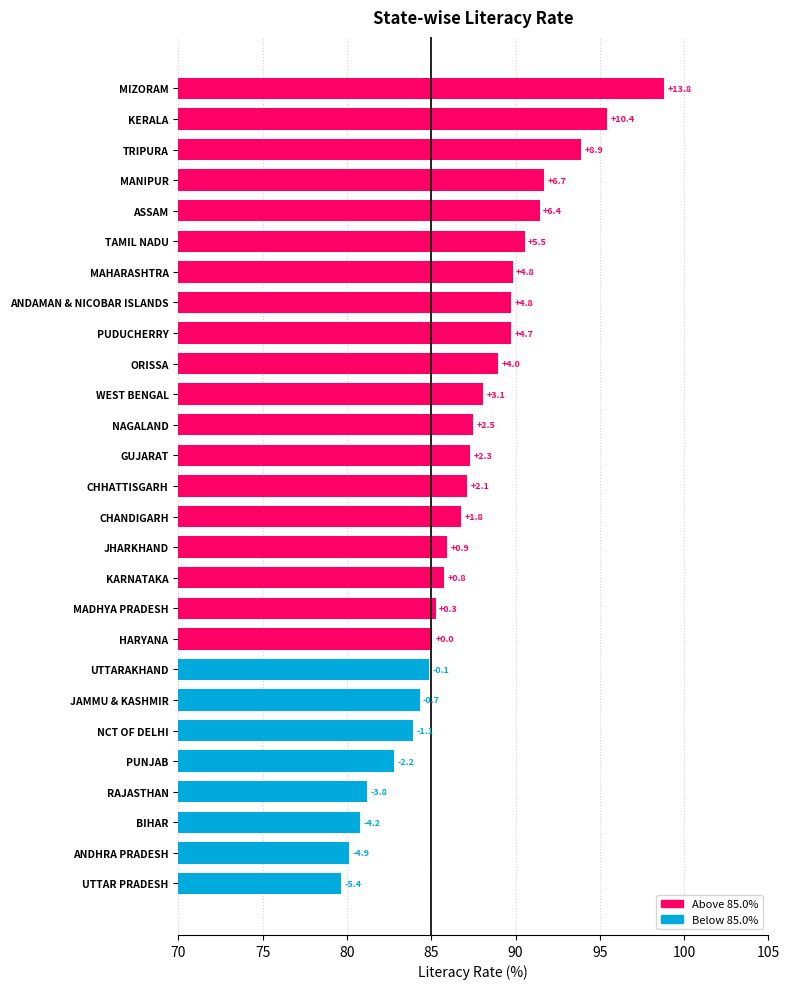

Are the bars horizontal?

Yes